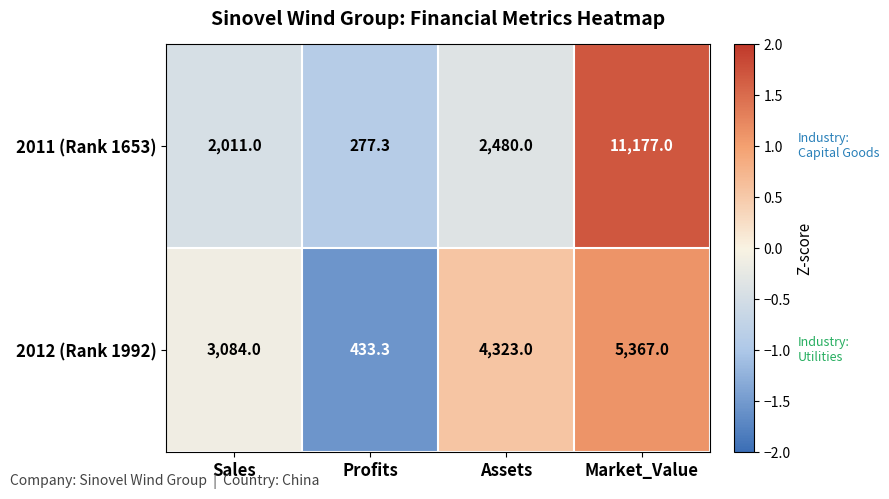

Count the number of categories in the chart.

4